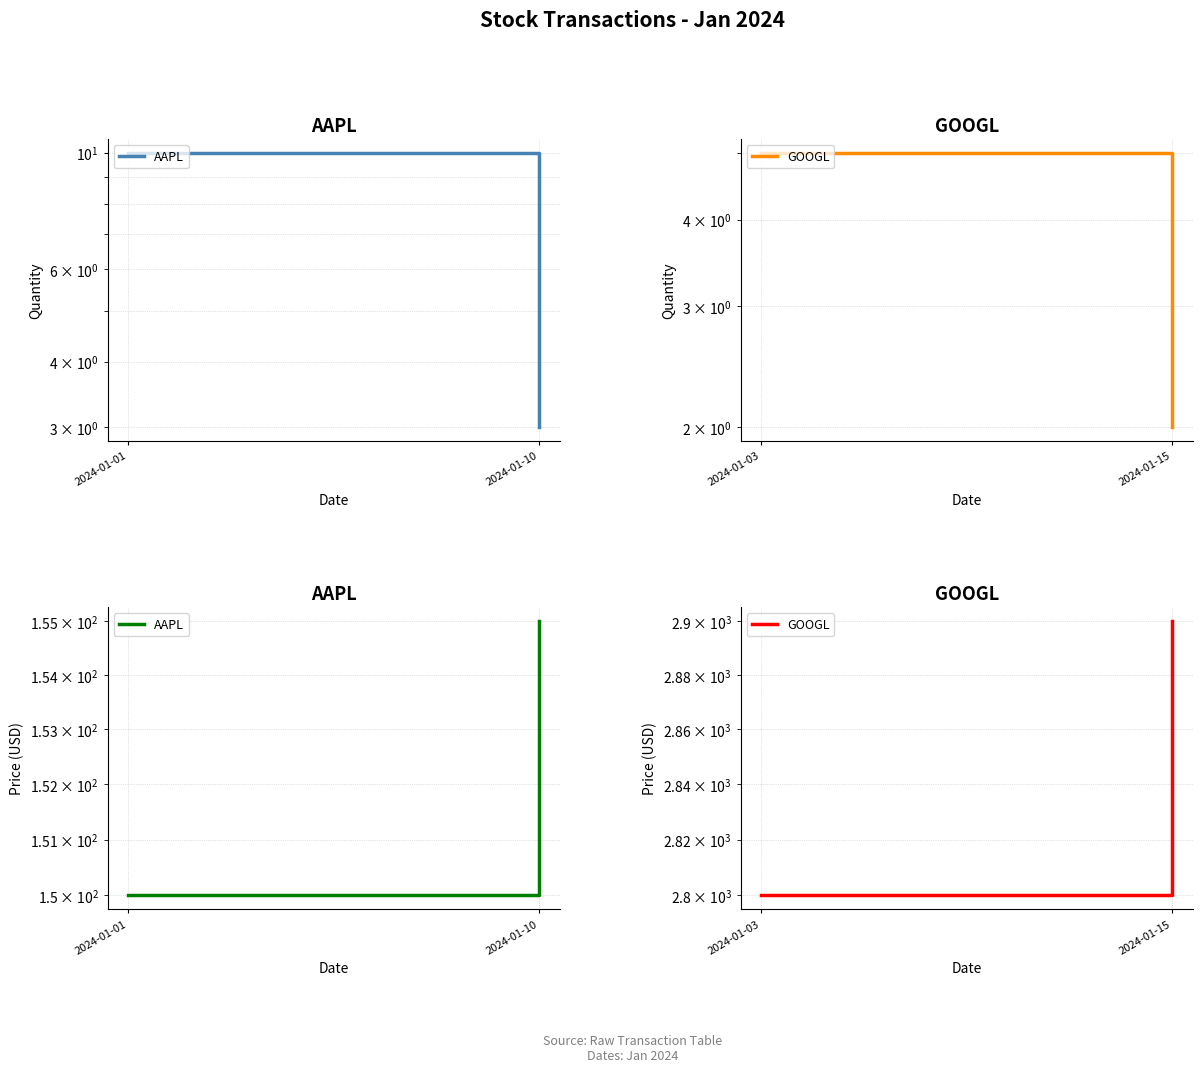

At which label is AAPL closest to 152?

2024-01-01